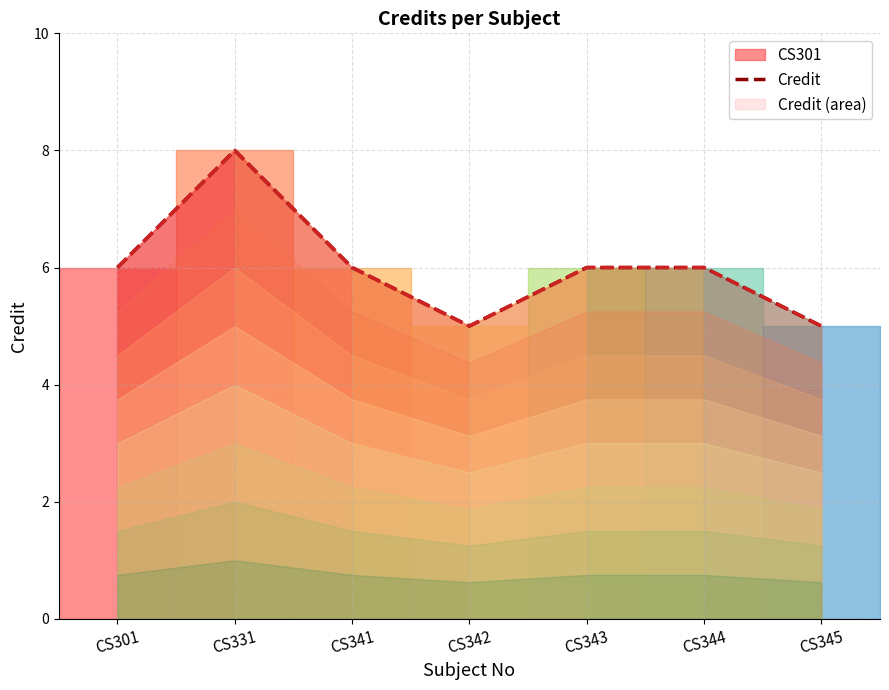

Rank the categories by value from lowest to highest.

CS342, CS345, CS301, CS341, CS343, CS344, CS331